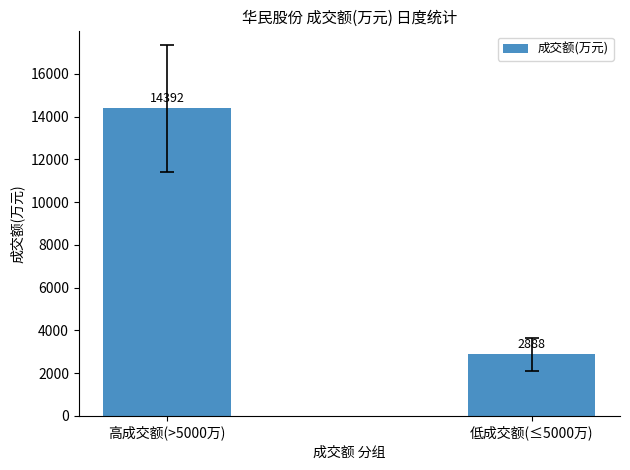

Rank the categories by value from highest to lowest.

高成交额(>5000万), 低成交额(≤5000万)